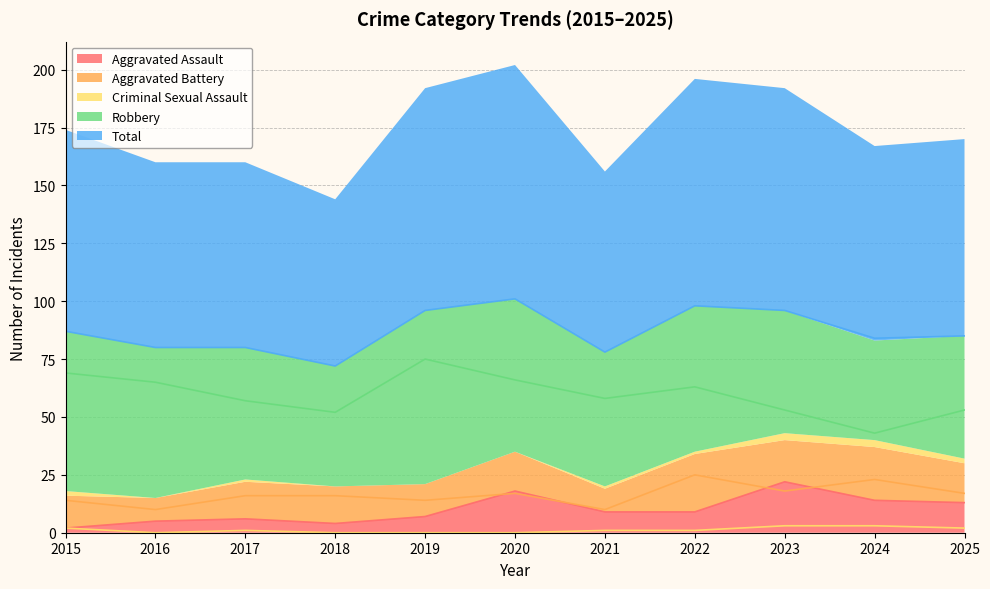

Is the value of Aggravated Battery at 2021 greater than the value of Total at 2018?

No